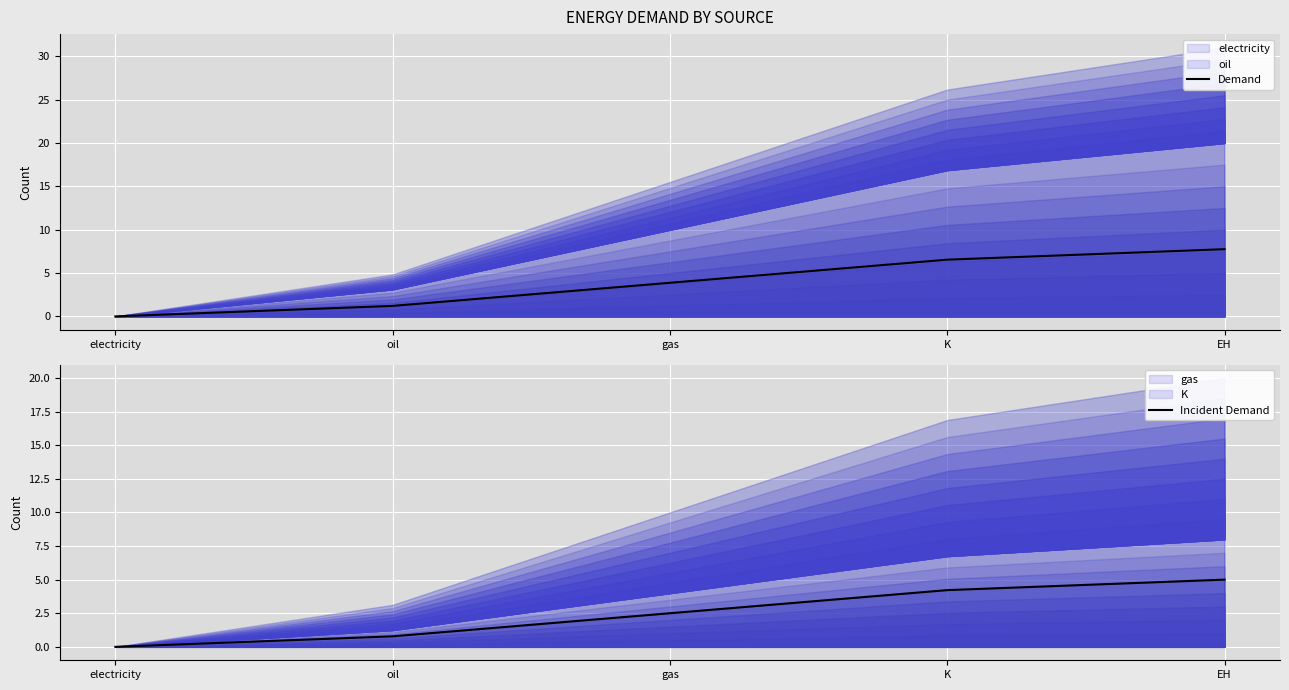

True or false: Incident Demand and Demand intersect in this chart.

False